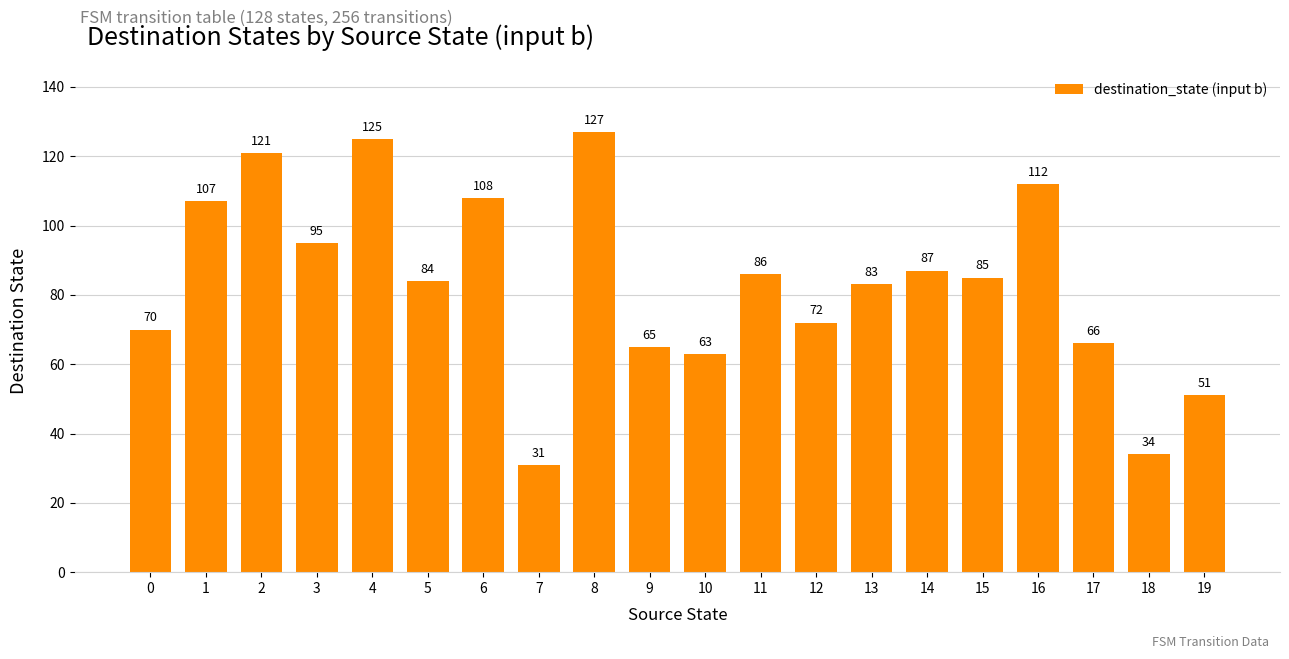

How many values are below 85?

10